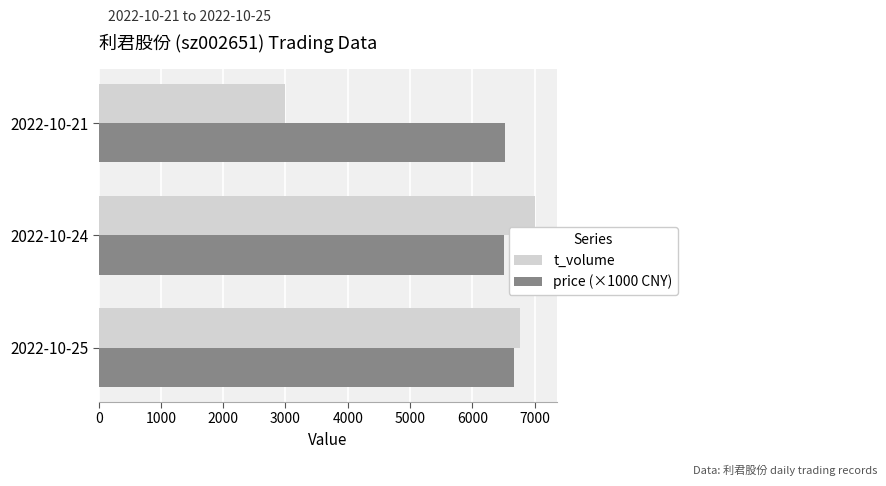

Rank the series by their average value, from lowest to highest.

t_volume, price (×1000 CNY)